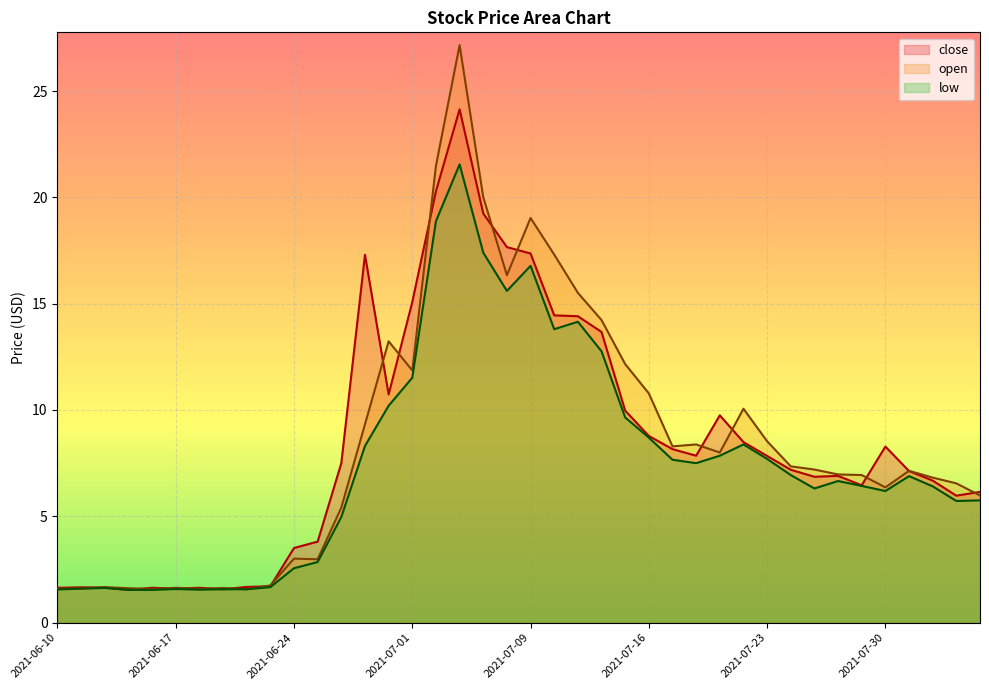

What is the minimum value for close?

1.5